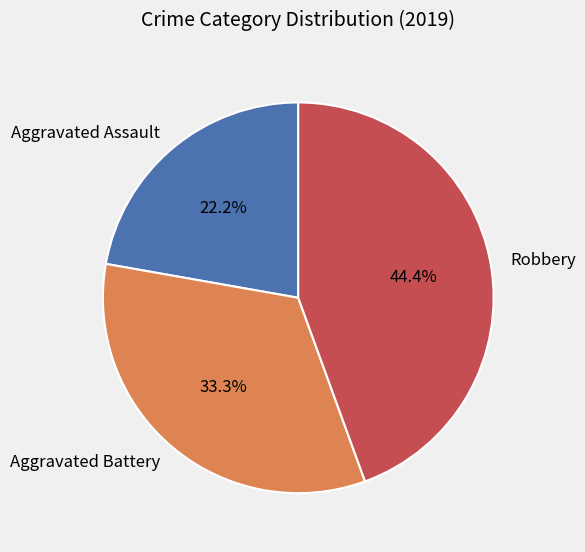

Between Robbery and Aggravated Assault, which is larger?

Robbery